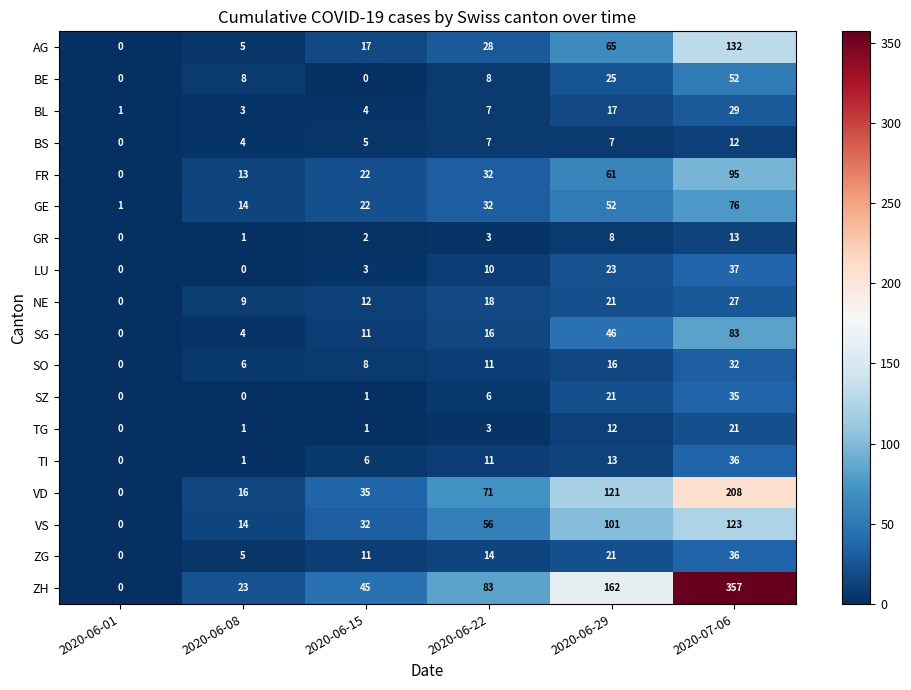

List the labels in order of GR value, largest first.

2020-07-06, 2020-06-29, 2020-06-22, 2020-06-15, 2020-06-08, 2020-06-01